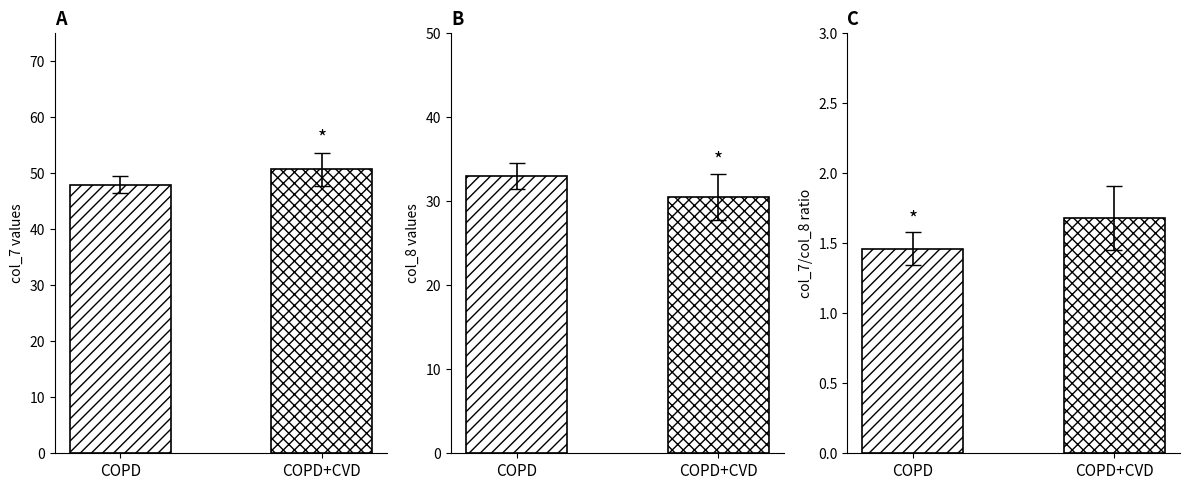

What is the spread (max minus min) of values at COPD+CVD?

49.1